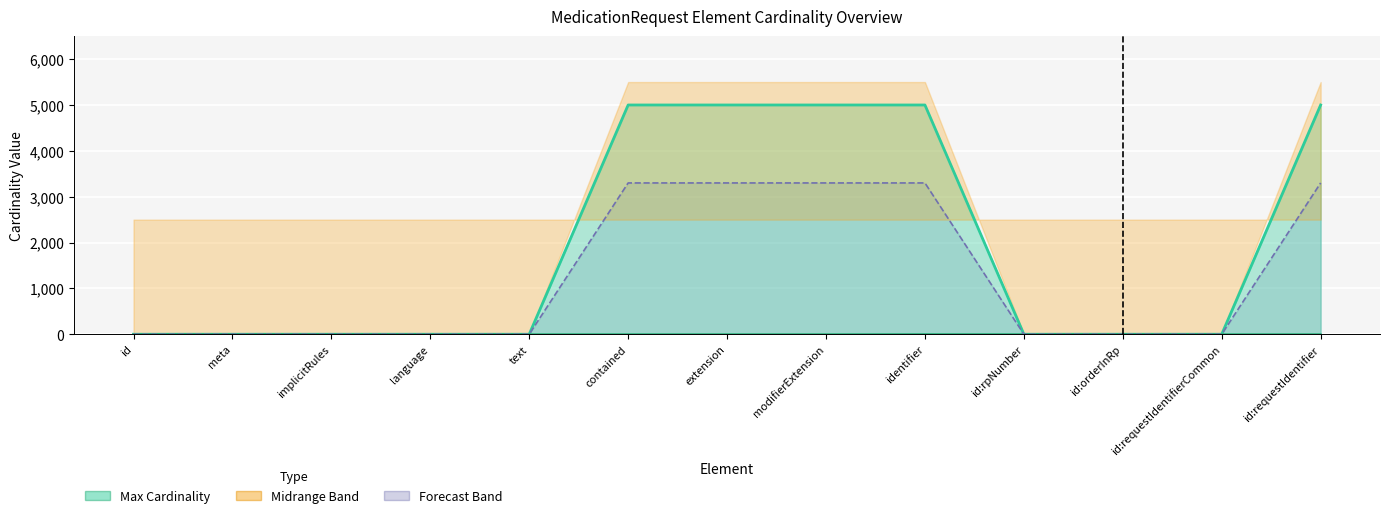

True or false: Max Cardinality has a value of 1 at id:rpNumber.

False